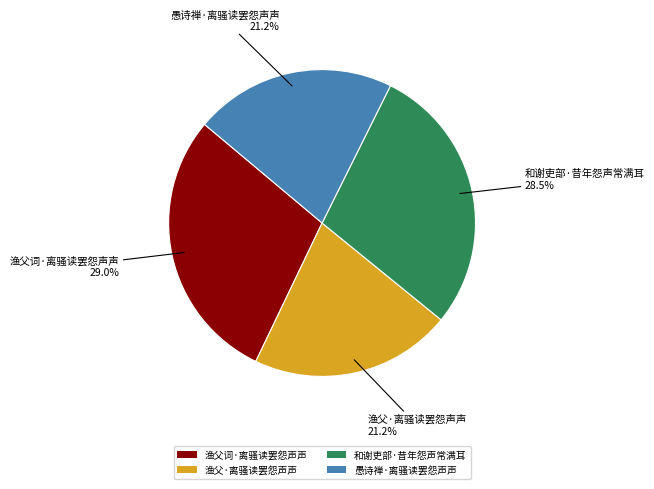

Which has a higher value, 和谢吏部·昔年怨声常满耳 or 渔父·离骚读罢怨声声?

和谢吏部·昔年怨声常满耳